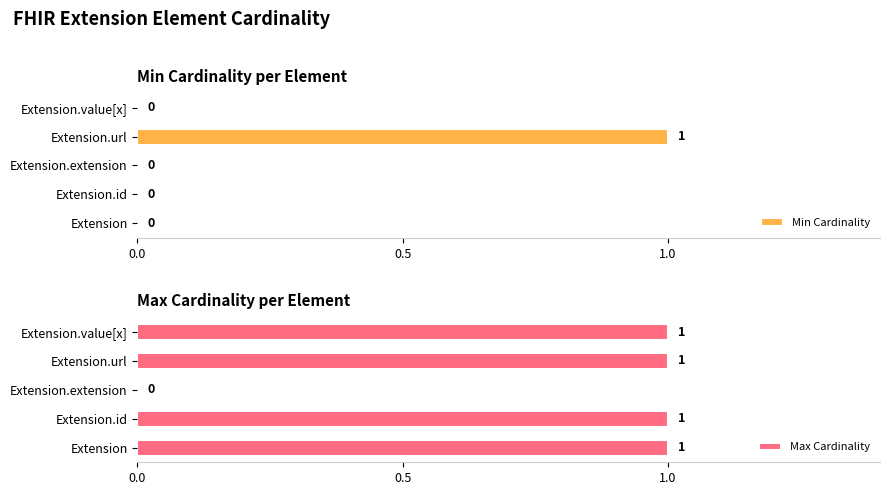

True or false: Min Cardinality has a value of 0 at Extension.id.

True